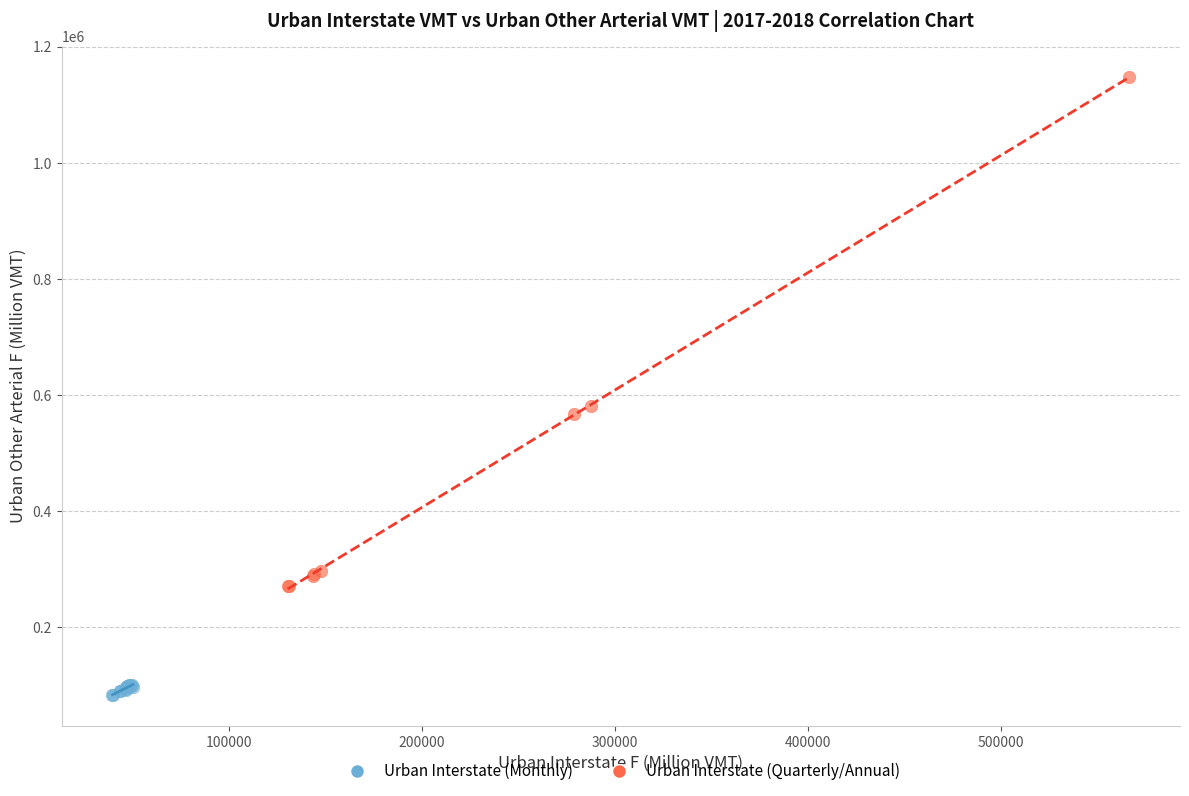

Which series has the largest Y range (max minus min)?

Urban Interstate (Quarterly/Annual)